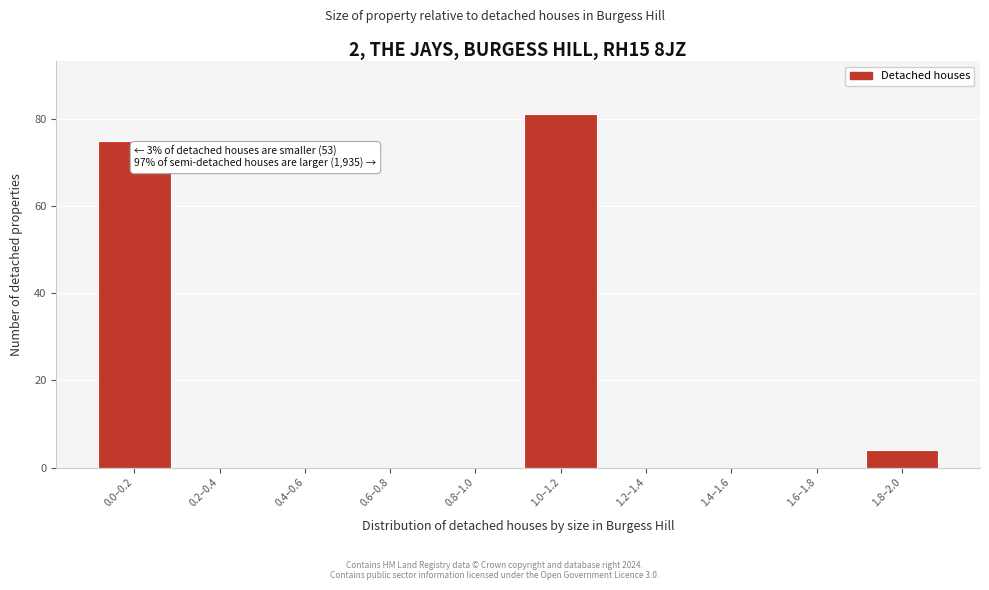

Reading right to left, transcribe all the data shown in this chart.

1.8–2.0=4	1.6–1.8=0	1.4–1.6=0	1.2–1.4=0	1.0–1.2=81	0.8–1.0=0	0.6–0.8=0	0.4–0.6=0	0.2–0.4=0	0.0–0.2=75